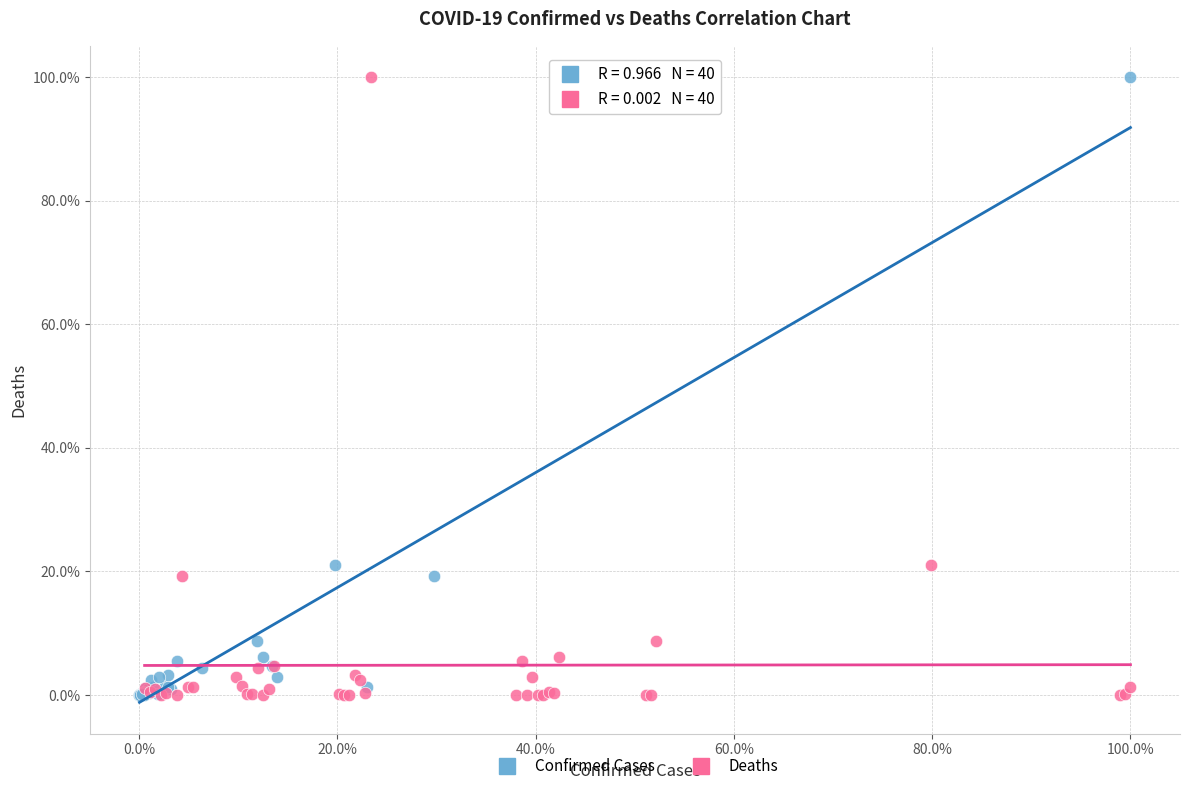

What are all the series names shown in the legend?

Confirmed Cases, Deaths